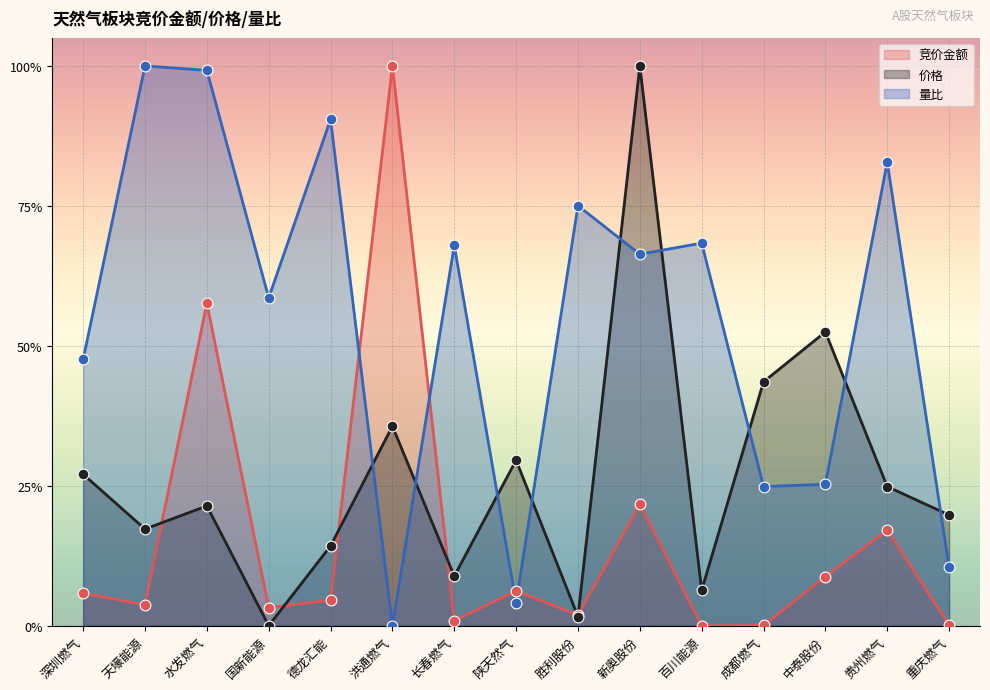

Is the value of 量比 at 成都燃气 greater than the value of 竞价金额 at 深圳燃气?

Yes